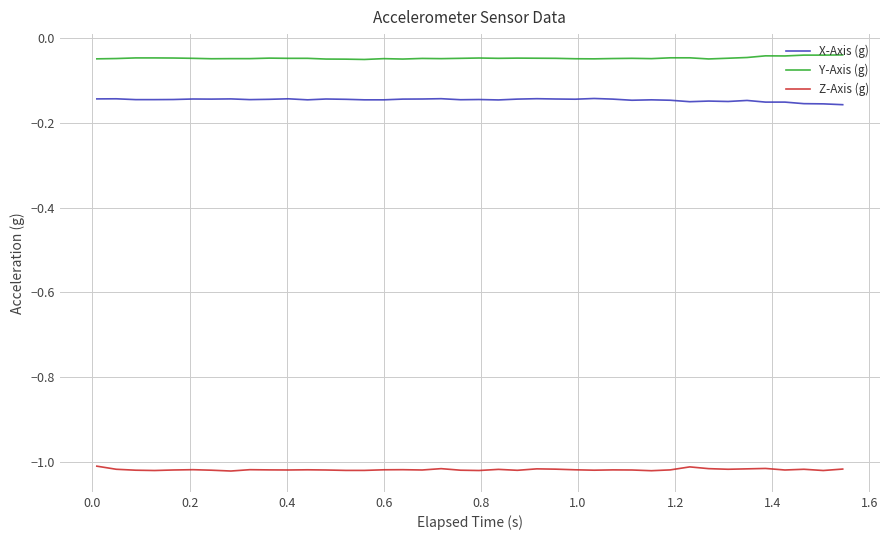

What are all the series names shown in the legend?

X-Axis (g), Y-Axis (g), Z-Axis (g)